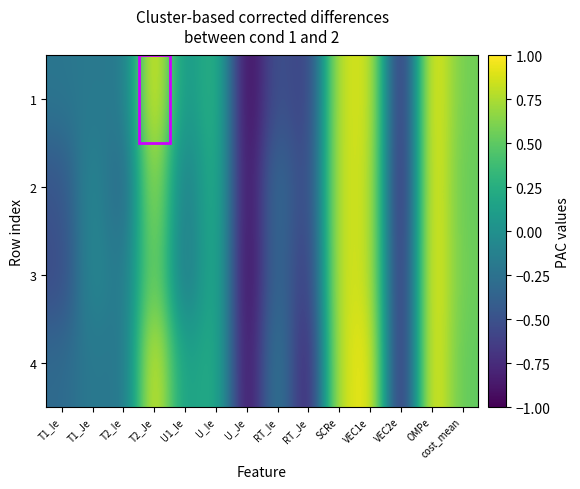

Which label corresponds to the smallest value in the chart?

U_Je